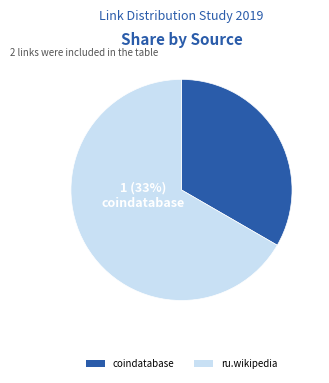

Which has a higher value, ru.wikipedia or coindatabase?

ru.wikipedia